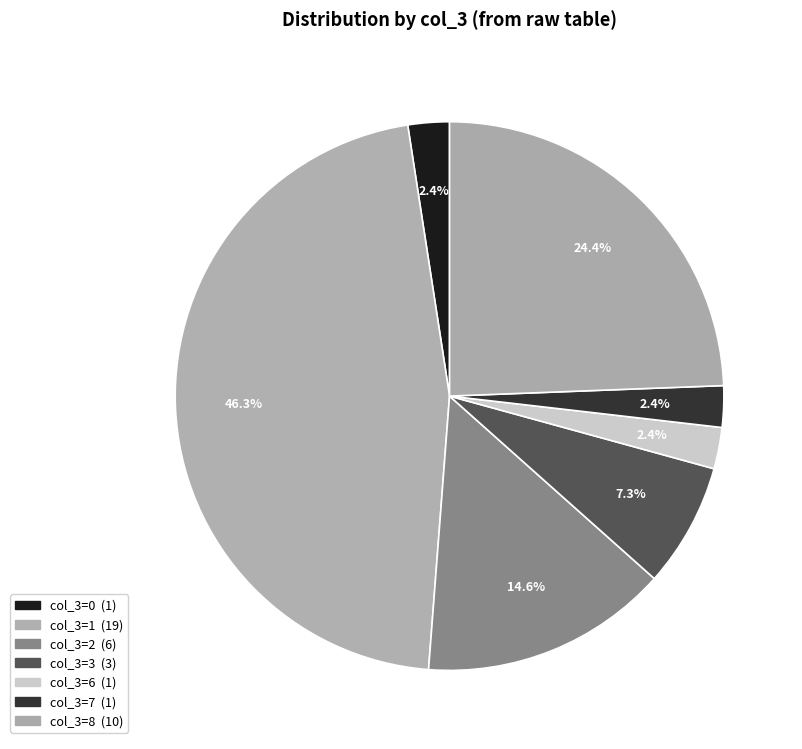

How many segments does this pie chart have?

7